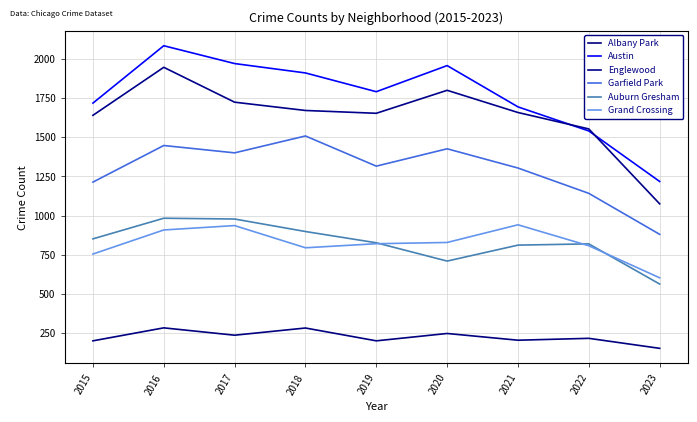

Is it true that Albany Park equals 457 at 2018?

False